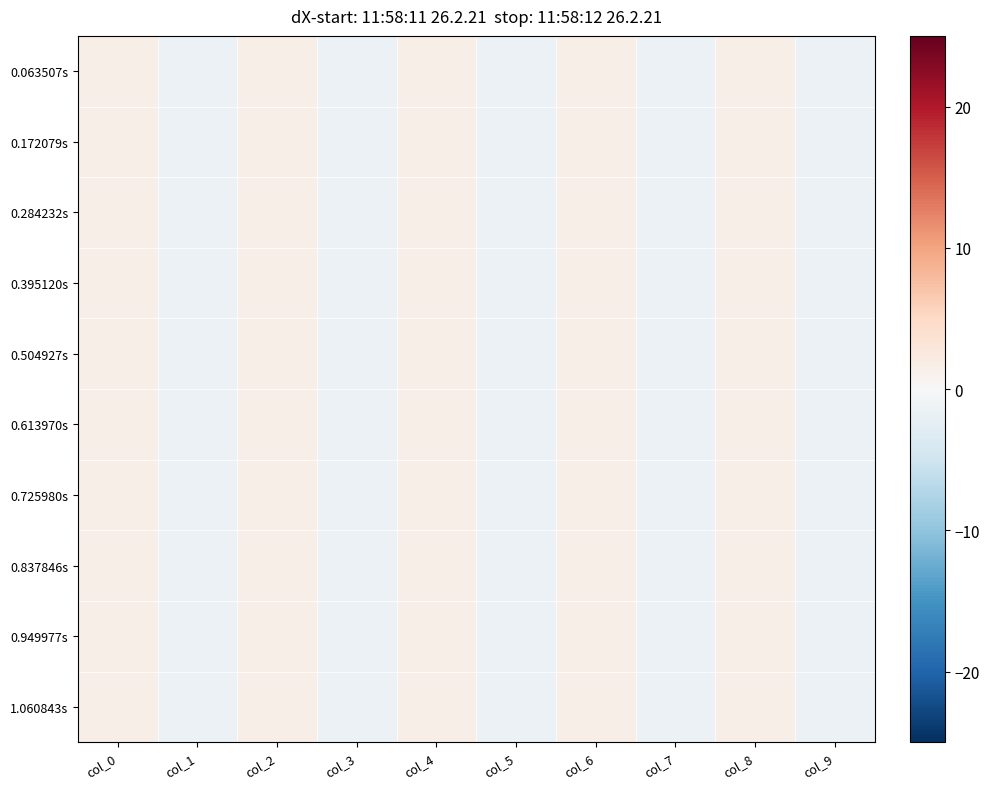

Which series changed the most between col_3 and col_5?

0.063507s